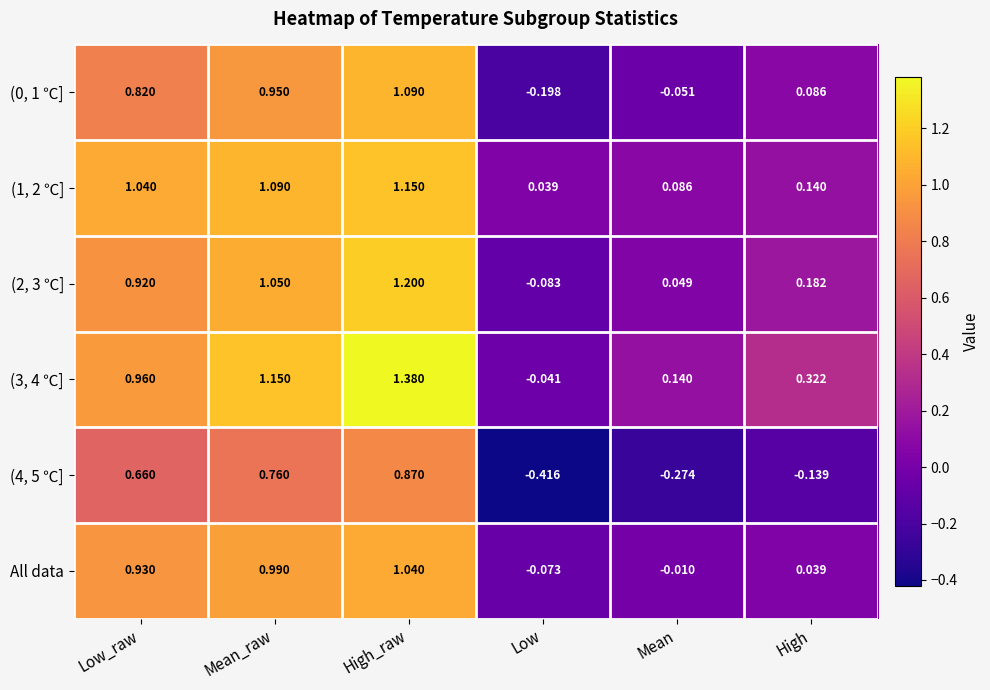

Rank the categories by (1, 2 ℃] value from lowest to highest.

Low, Mean, High, Low_raw, Mean_raw, High_raw